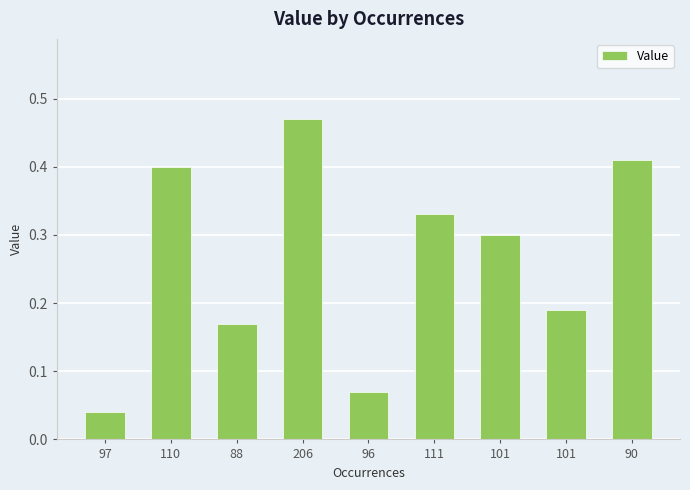

Count the number of categories in the chart.

9